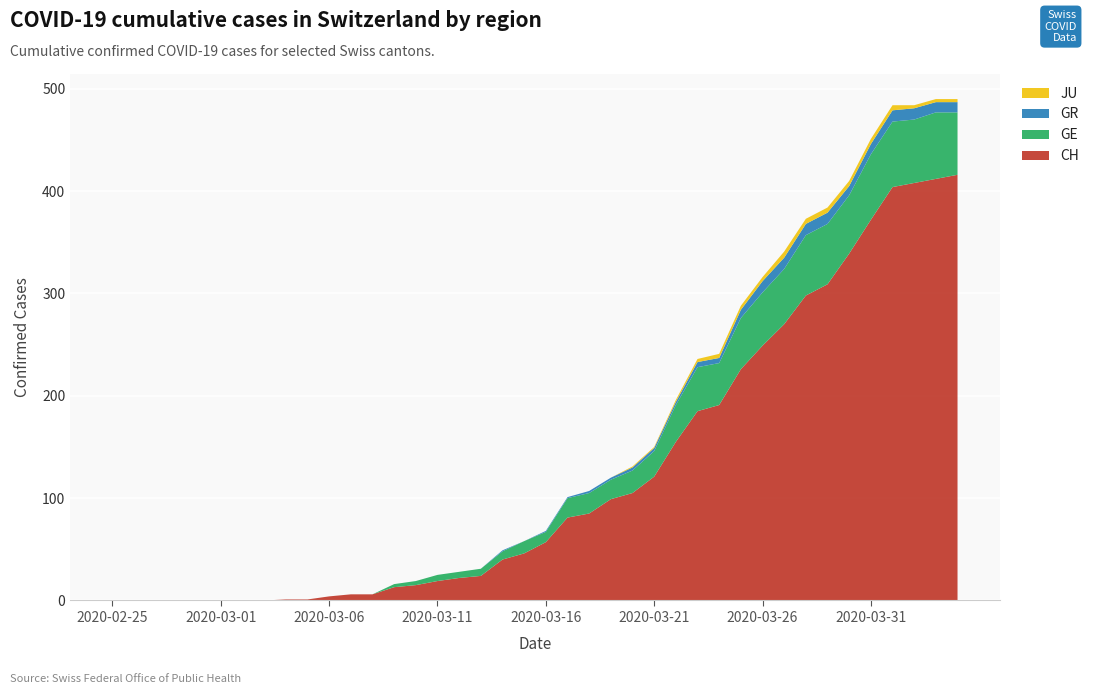

Reading left to right, what are all the values shown in this chart?

CH: 0	0	0	0	0	0	0	0	1	1	4	6	6	13	15	19	22	24	40	46	57	81	85	99	105	121	155	185	191	226	249	270	298	309	339	372	404	408	412	416
GE: 0	0	0	0	0	0	0	0	0	0	0	0	0	3	4	6	6	7	8	12	10	19	20	19	22	25	36	43	41	50	52	54	59	59	57	64	64	62	65	61
GR: 0	0	0	0	0	0	0	0	0	0	0	0	0	0	0	0	0	0	1	0	1	1	2	2	3	3	3	5	5	8	11	11	11	11	9	10	11	11	10	10
JU: 0	0	0	0	0	0	0	0	0	0	0	0	0	0	0	0	0	0	0	0	0	0	0	0	1	1	2	3	4	4	4	6	5	5	5	5	5	3	3	3